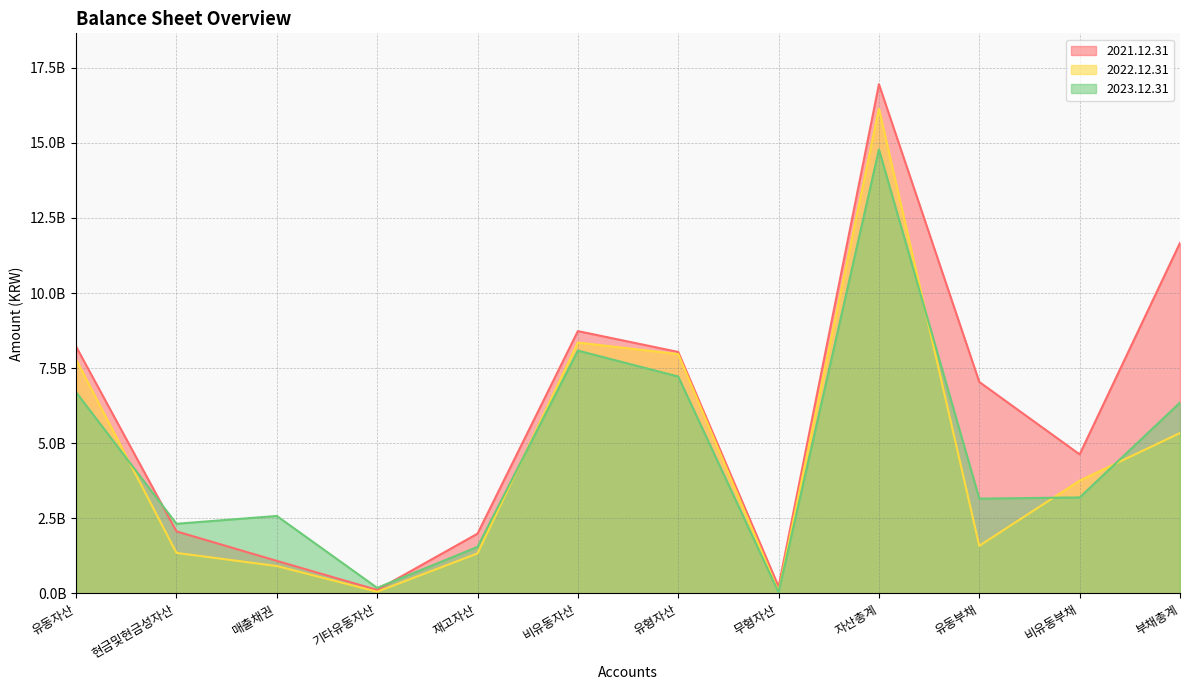

What is the difference between the second highest and second lowest values in the 2021.12.31 series?

11440698642